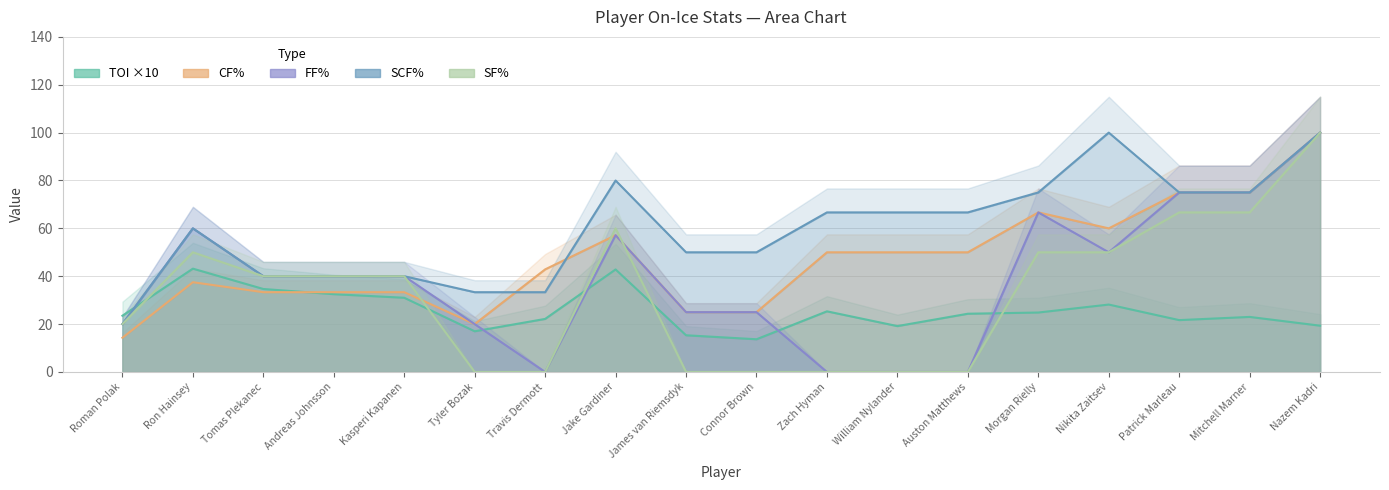

Which series ends up on top after the final intersection of TOI and FF%?

FF%